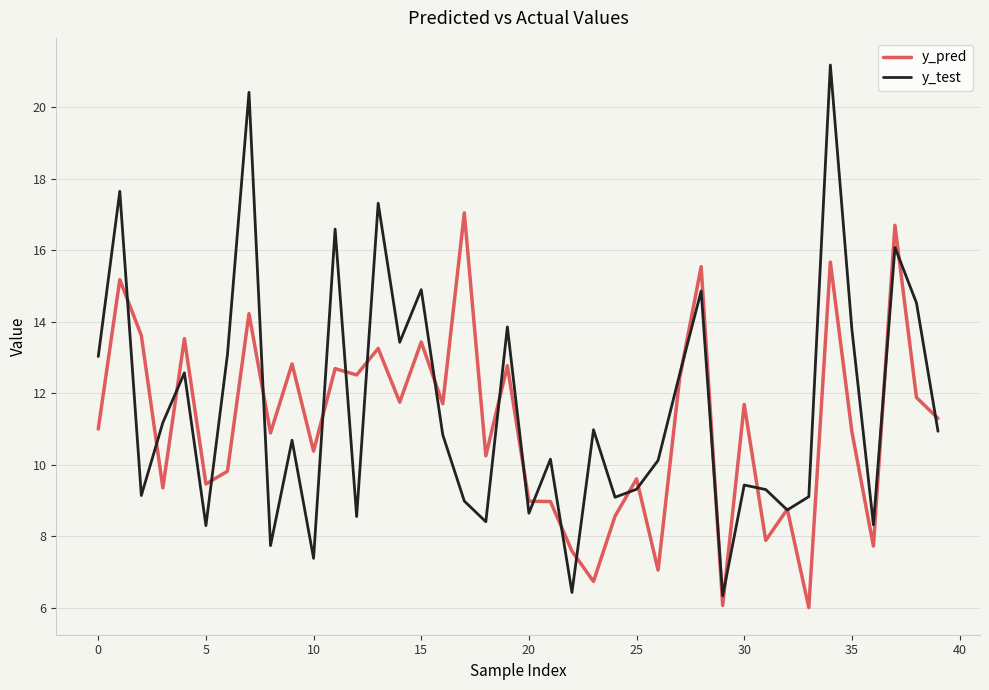

After their last crossing, which series has the higher values: y_pred or y_test?

y_pred